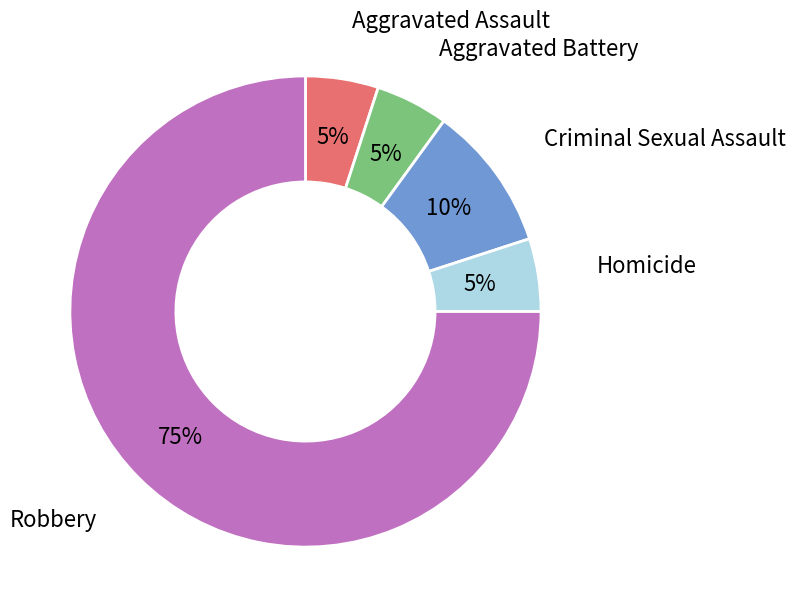

How many segments does this pie chart have?

5